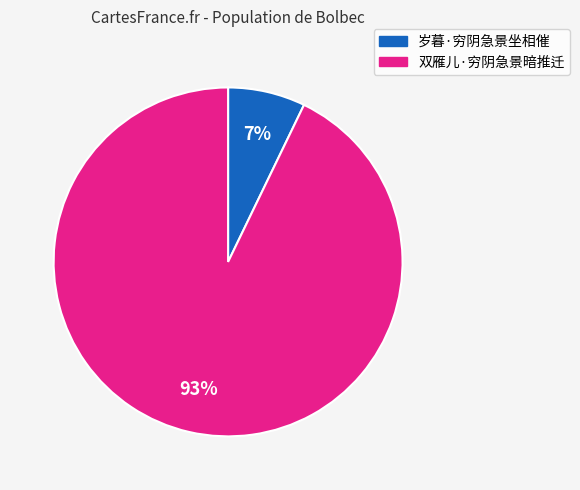

To the nearest percent, what is the difference between the 岁暮·穷阴急景坐相催 and 双雁儿·穷阴急景暗推迁 slice percentages?

86%